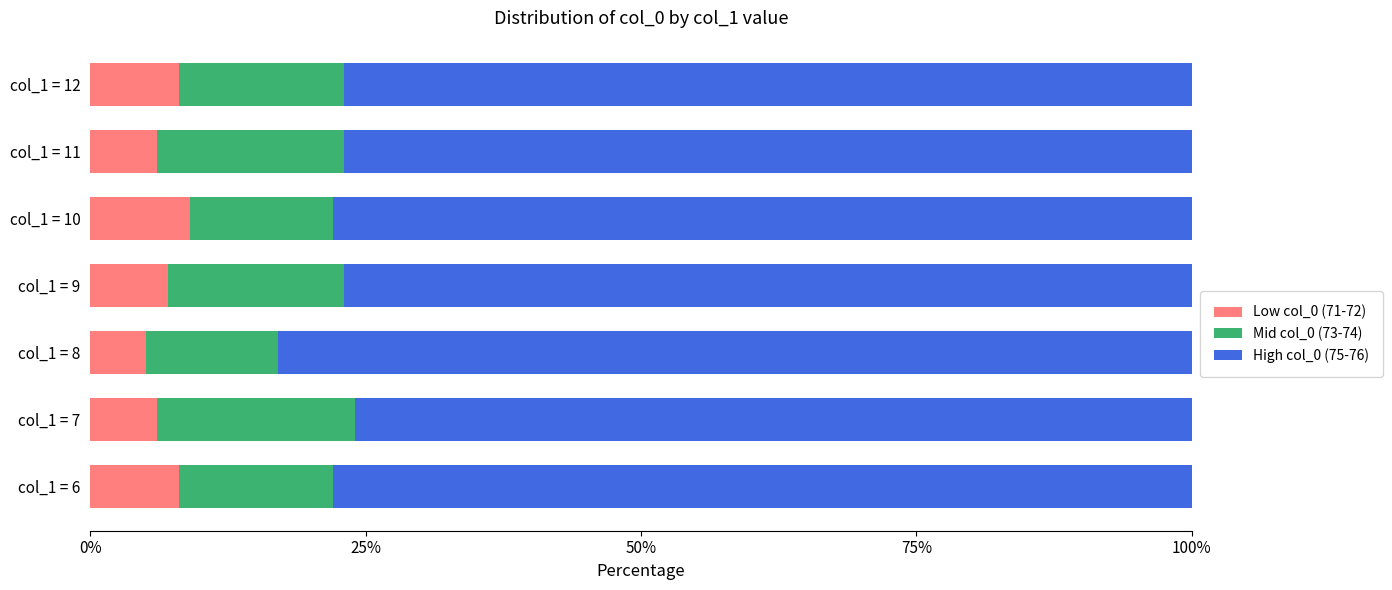

What is the average value of the Low col_0 (71-72) series?

7.0